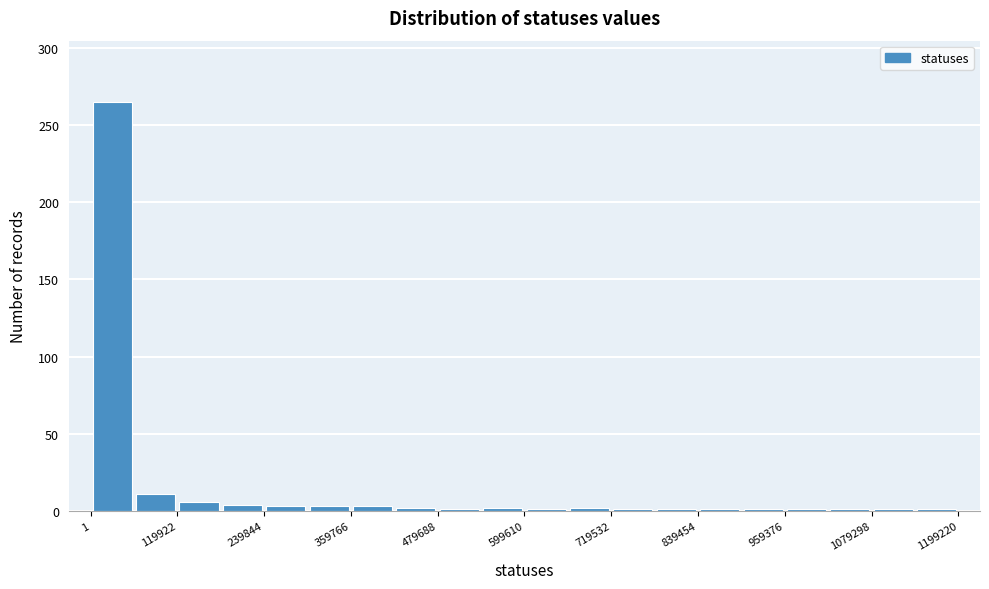

Around what value on the x-axis is the tallest bar? Give the approximate position of its centre, as read against the axis.

20000